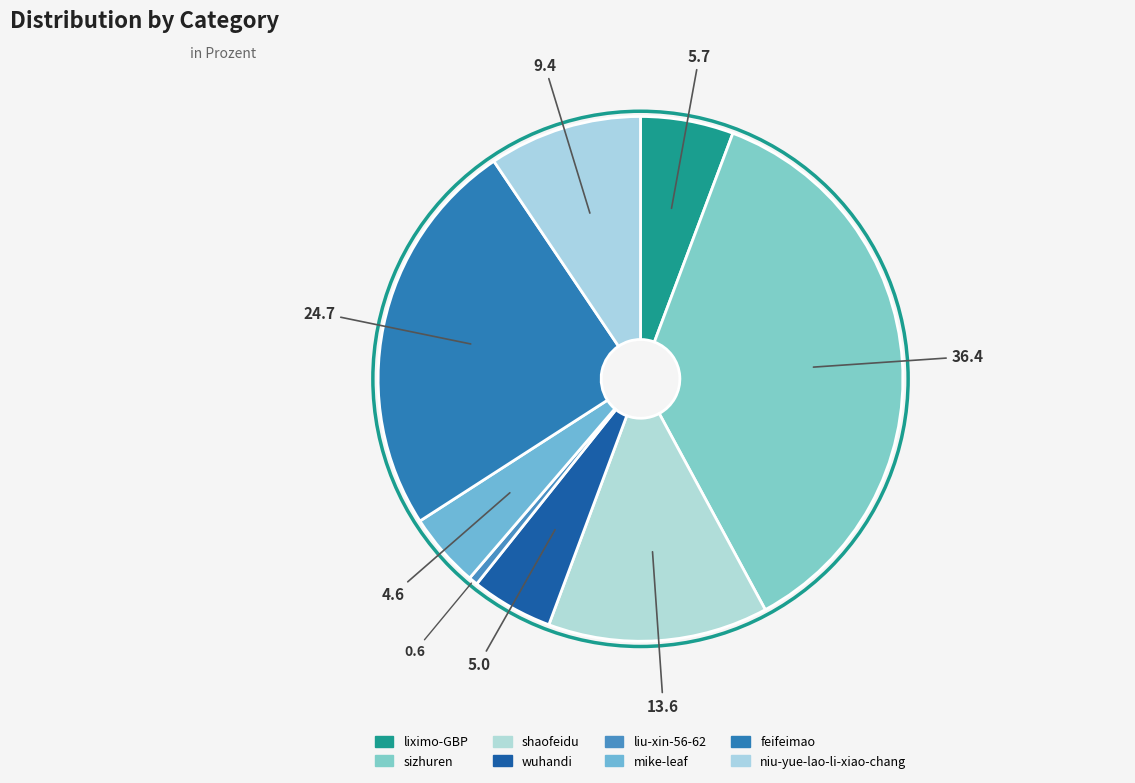

Count the number of slices in the pie.

8